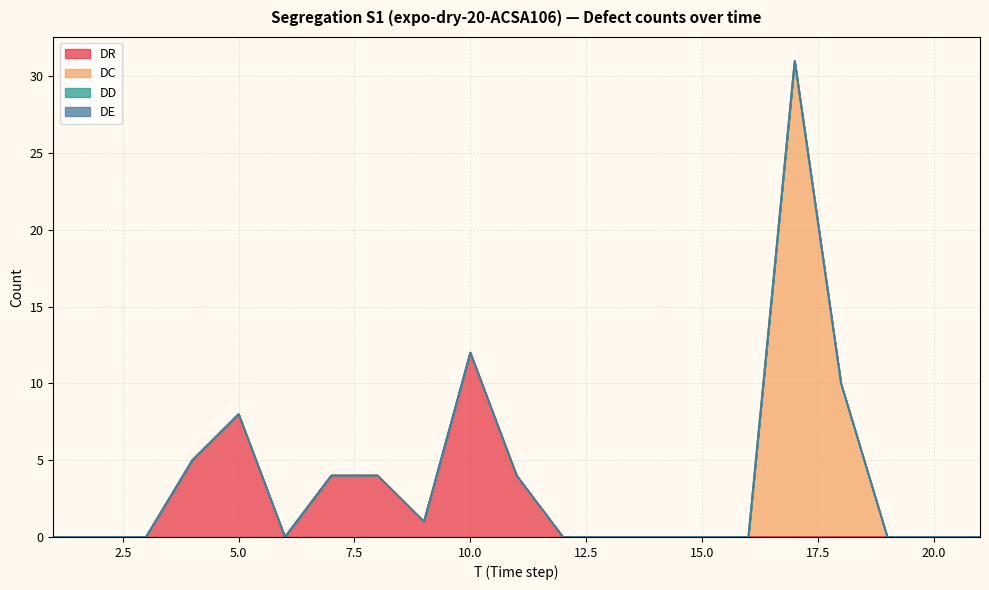

What is the difference between the maximum and minimum values in the DC series?

31